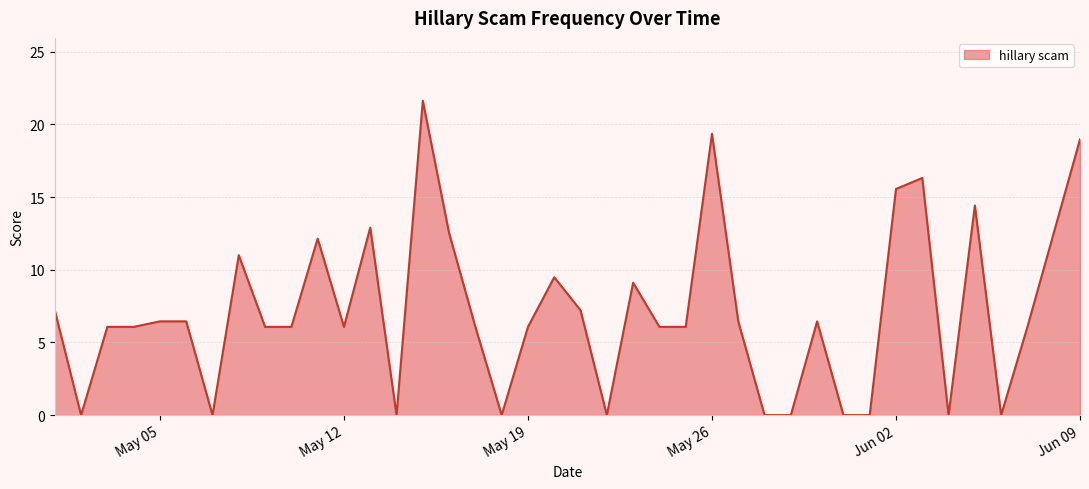

What is the difference between the maximum and minimum values?

21.6